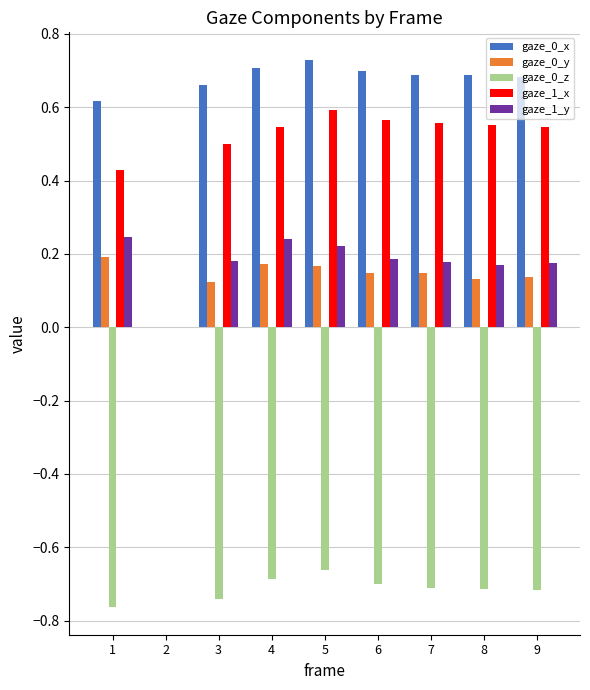

Is the value of gaze_0_y at 6 greater than the value of gaze_0_x at 9?

No